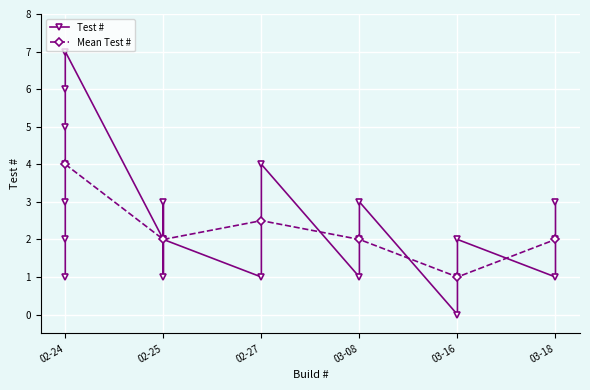

At which label is the value closest to 3?

2024-03-18